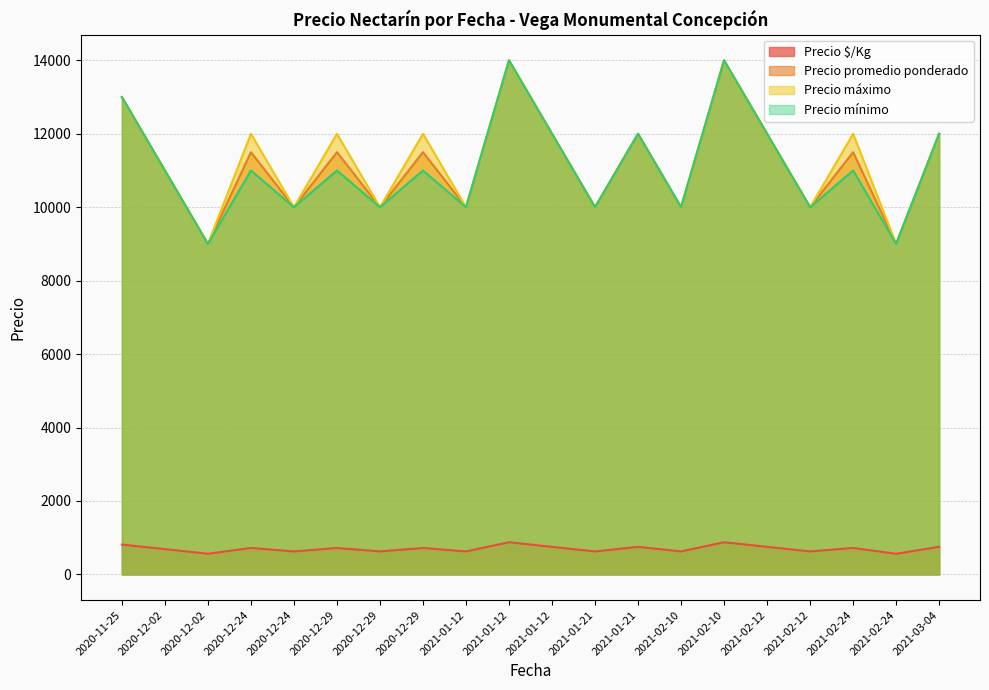

What is the total value across all series at 2020-12-29?

35219